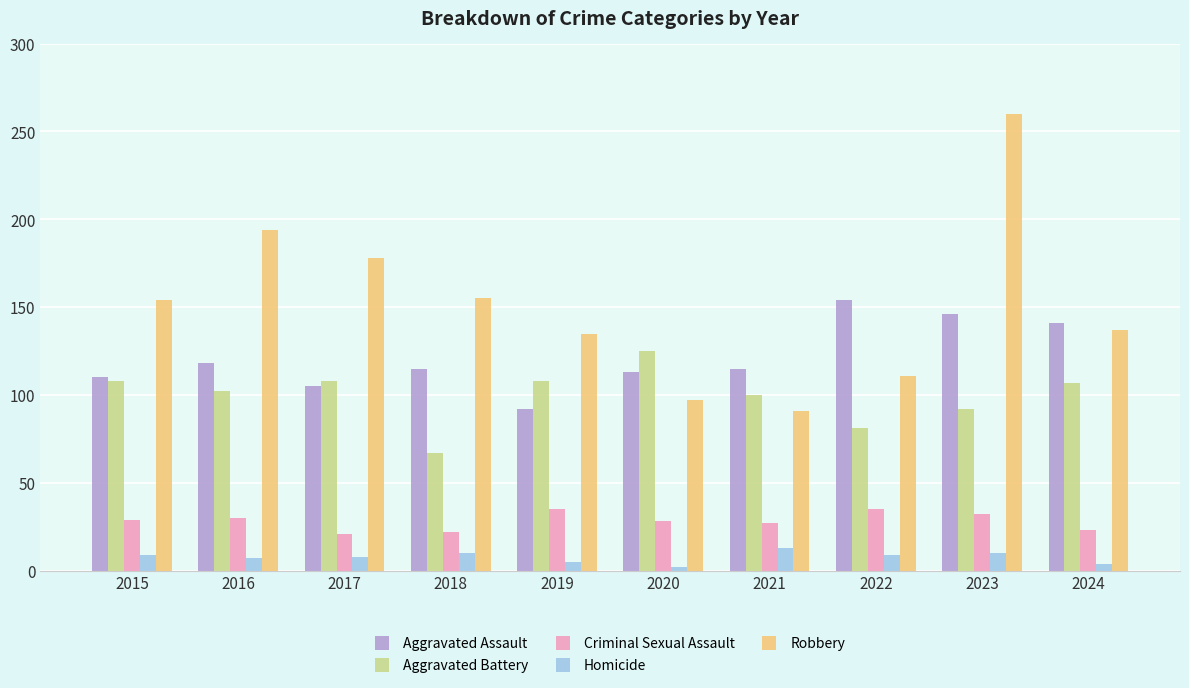

Which label corresponds to the largest value in the chart?

2023